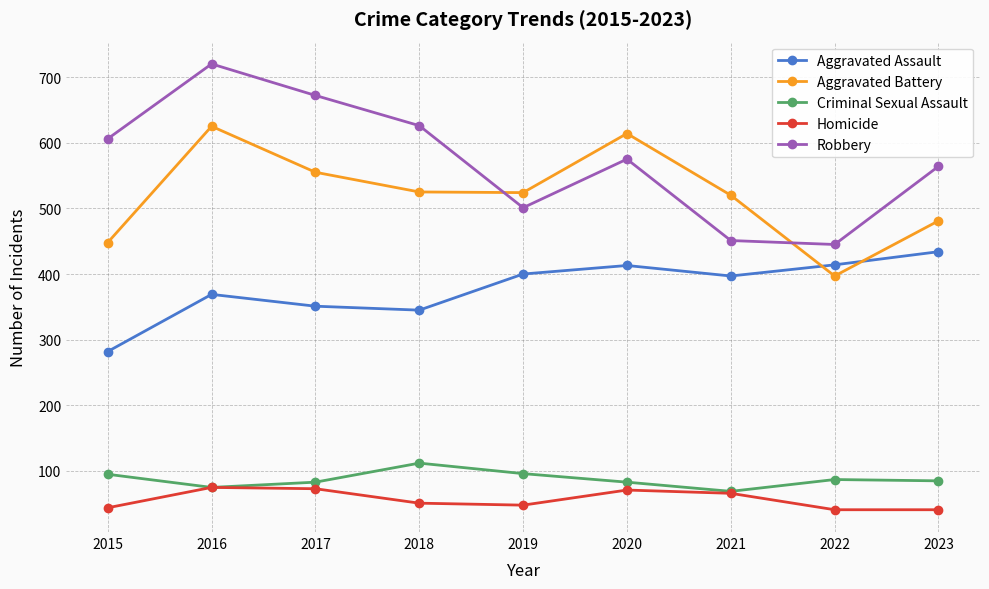

At which category does the chart reach its peak across all series?

2016